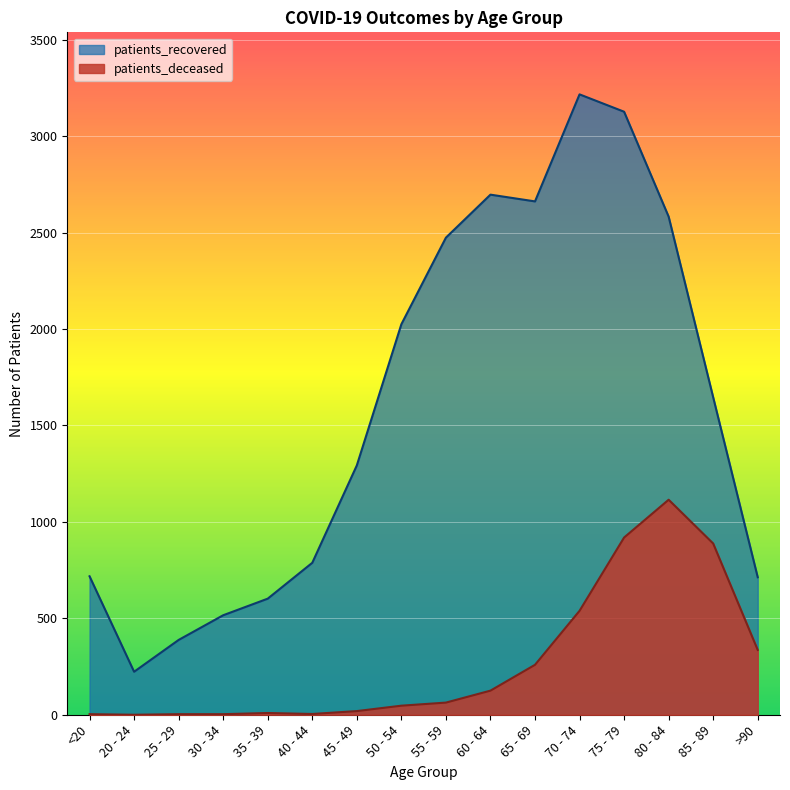

Where is patients_deceased nearest to the value 557?

70 - 74